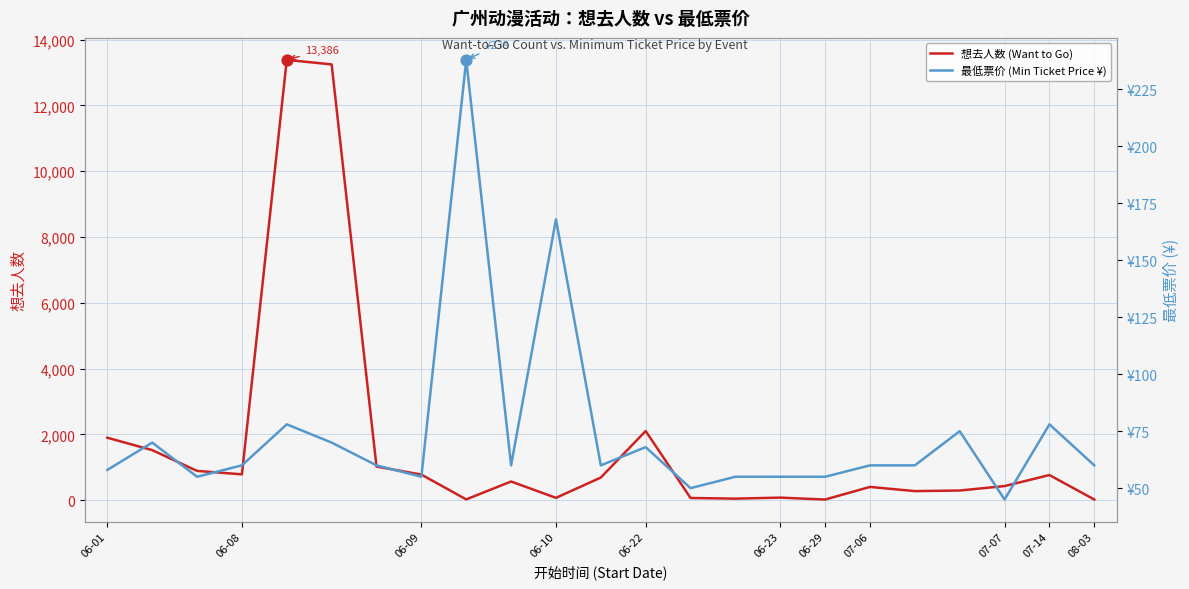

At how many categories does at least one series exceed 996?

6